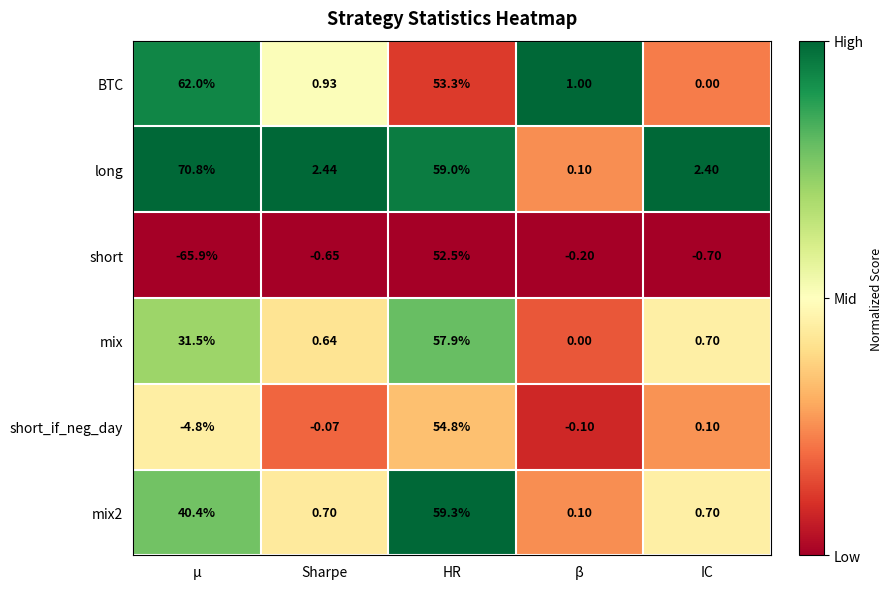

At which label is short_if_neg_day closest to 25?

IC